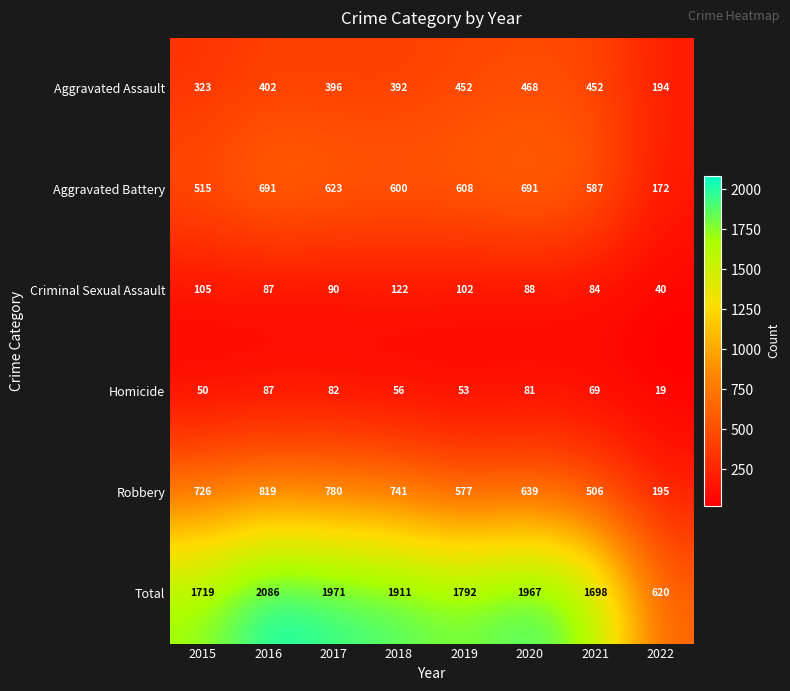

What is the difference between the highest and lowest values at 2018?

1855